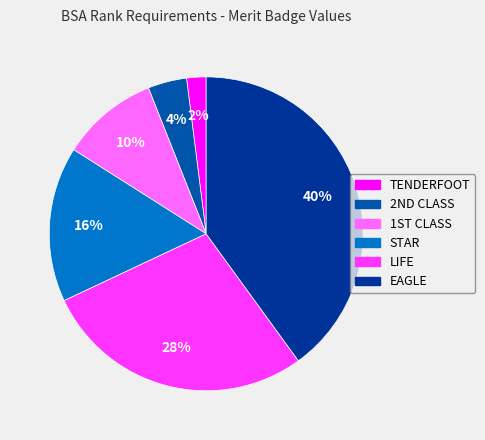

How much of the chart is everything except STAR?

84.0%